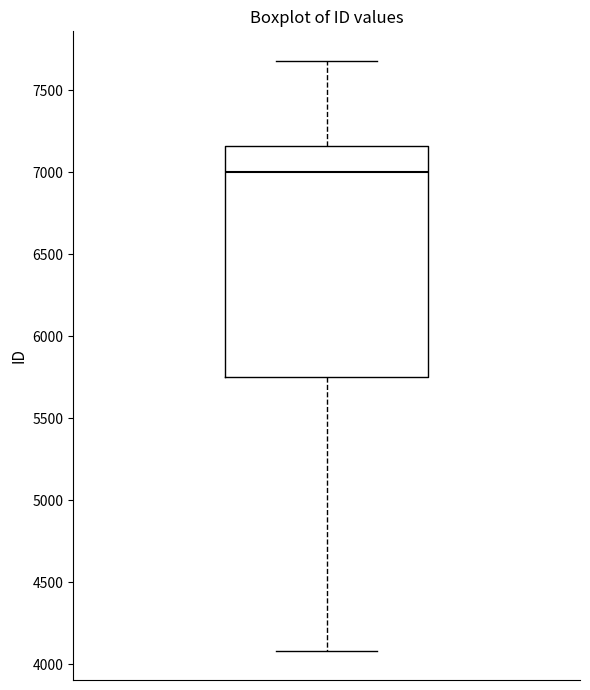

Transcribe this box plot: give where the median line is, the range the box spans, and where the two whiskers end, as read against the y-axis. The values are not printed on the chart, so give them approximately, as read against the axis.

median 7000, box 5750 to 7150, whiskers 4100 to 7700